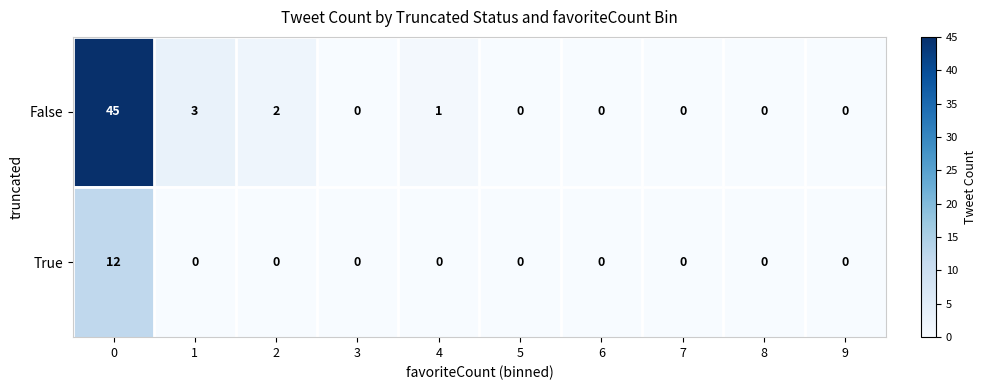

What is the difference between the maximum and minimum values in the False series?

45